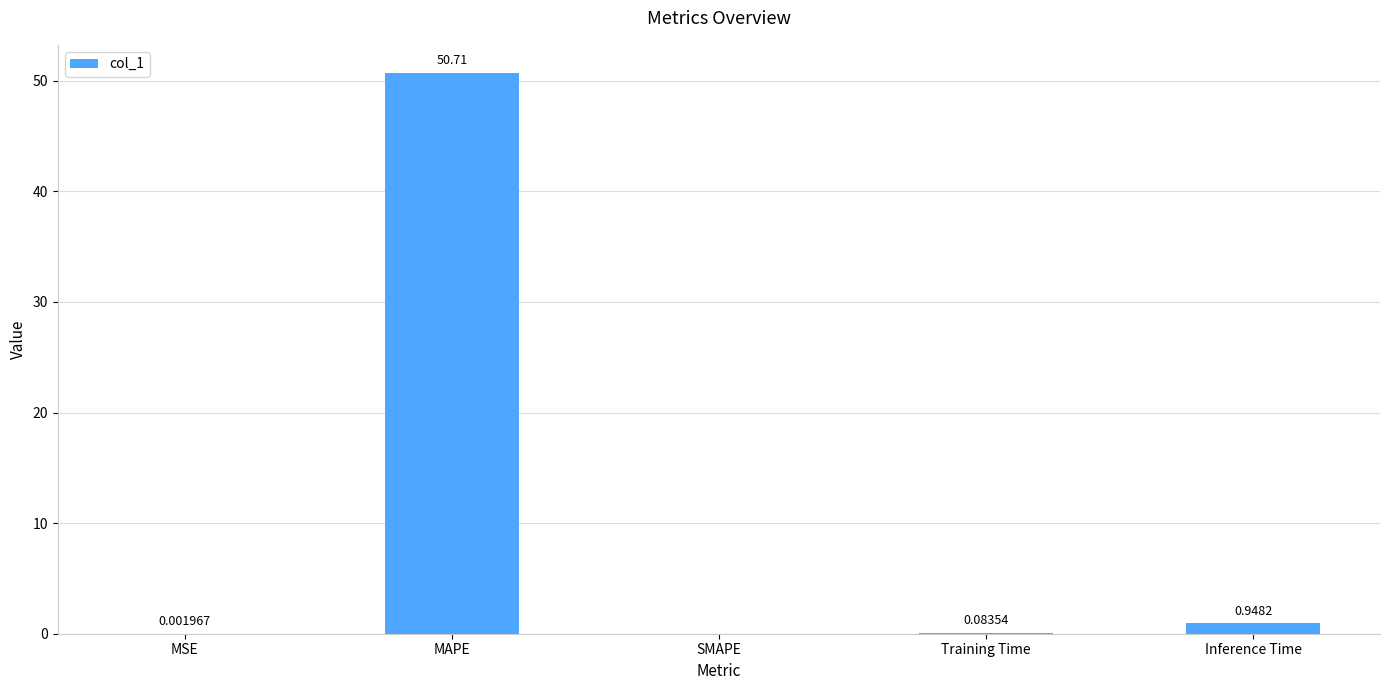

Between Inference Time and MSE, which is larger?

Inference Time